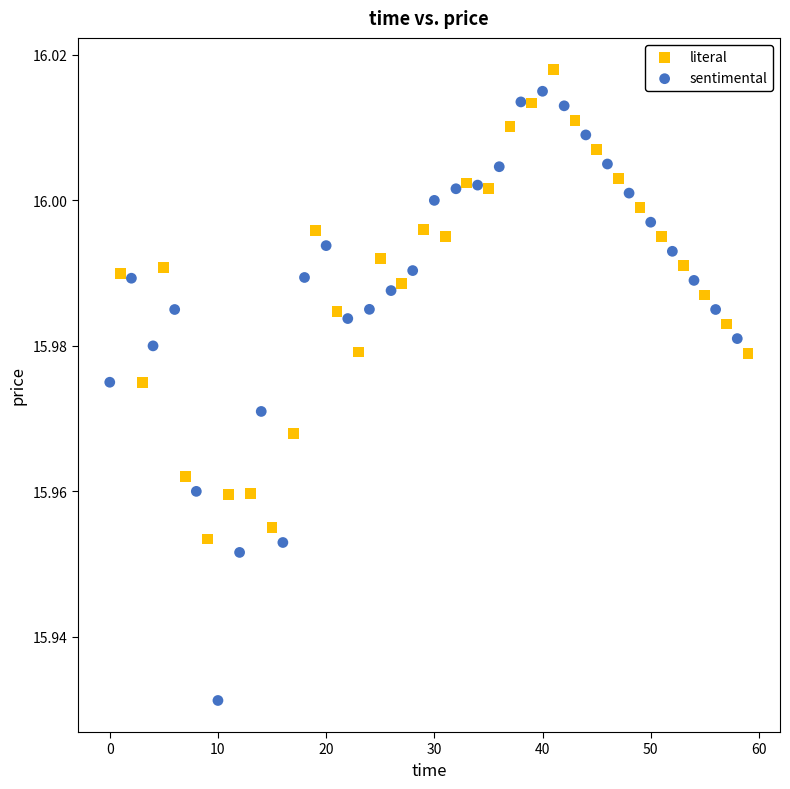

What are all the series names shown in the legend?

literal, sentimental